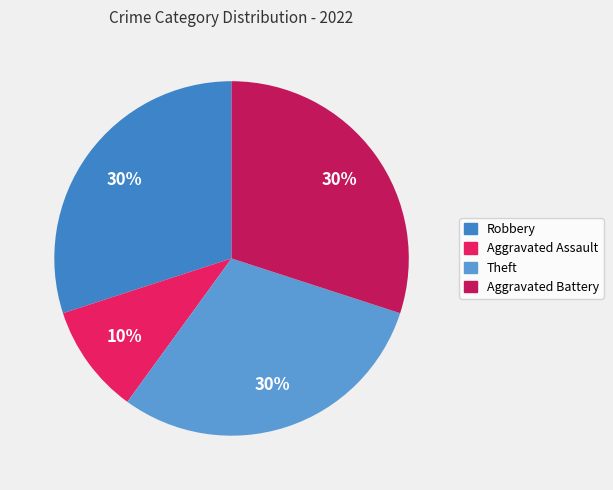

How many segments does this pie chart have?

4